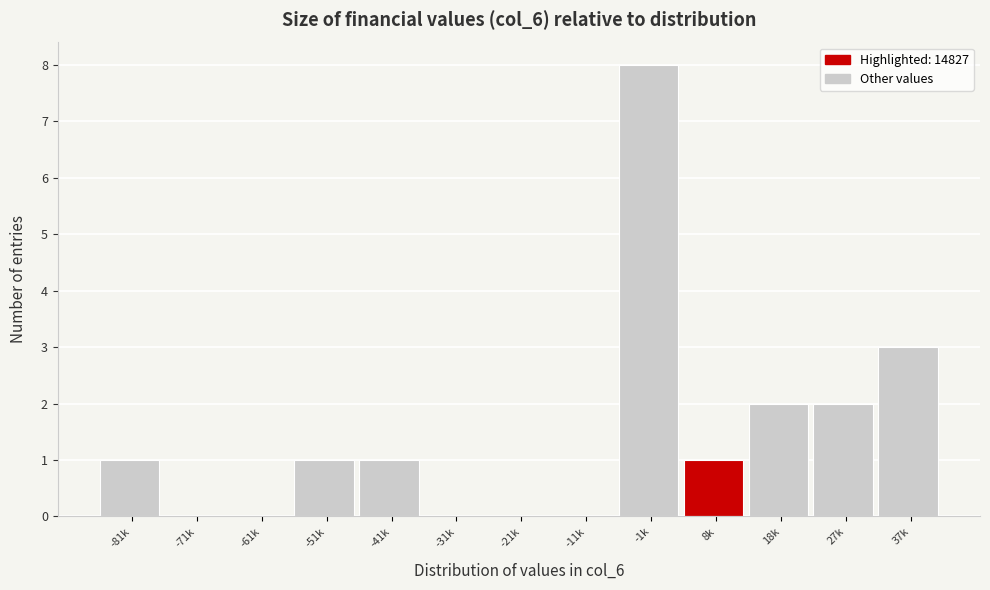

Reading right to left, list all the values displayed in this chart.

37k=3	27k=2	18k=2	8k=1	-1k=8	-11k=0	-21k=0	-31k=0	-41k=1	-51k=1	-61k=0	-71k=0	-81k=1